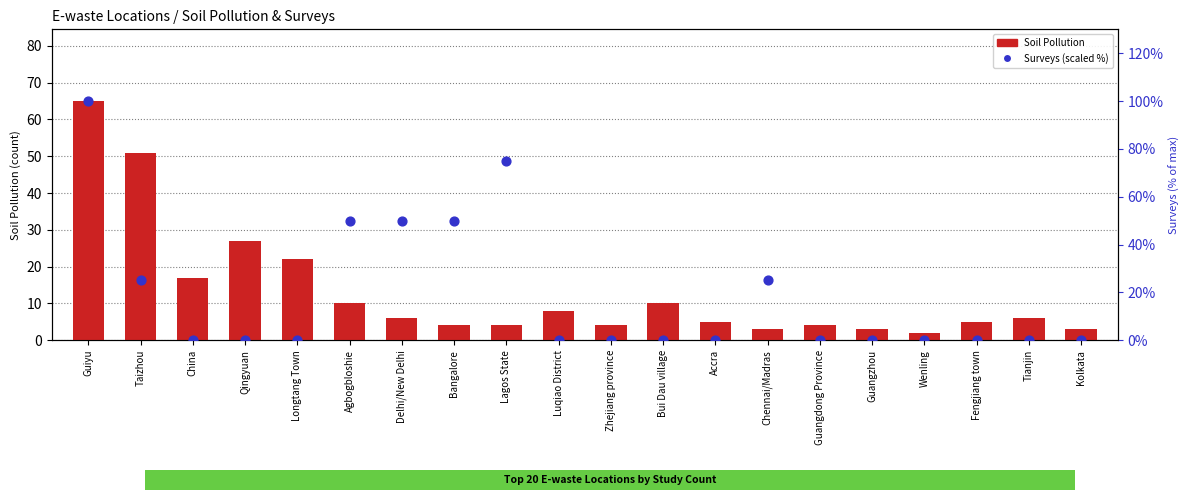

Which series contains the lowest Y value?

Surveys (scaled %)